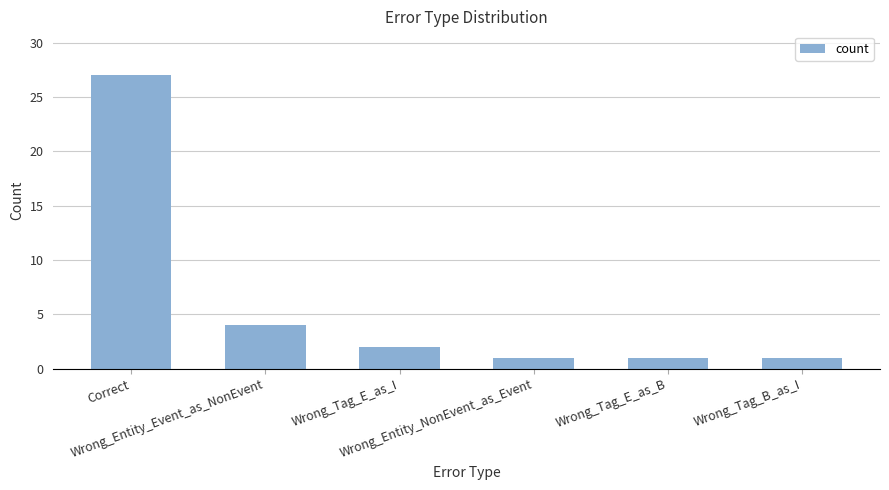

How many distinct data groups are displayed?

1